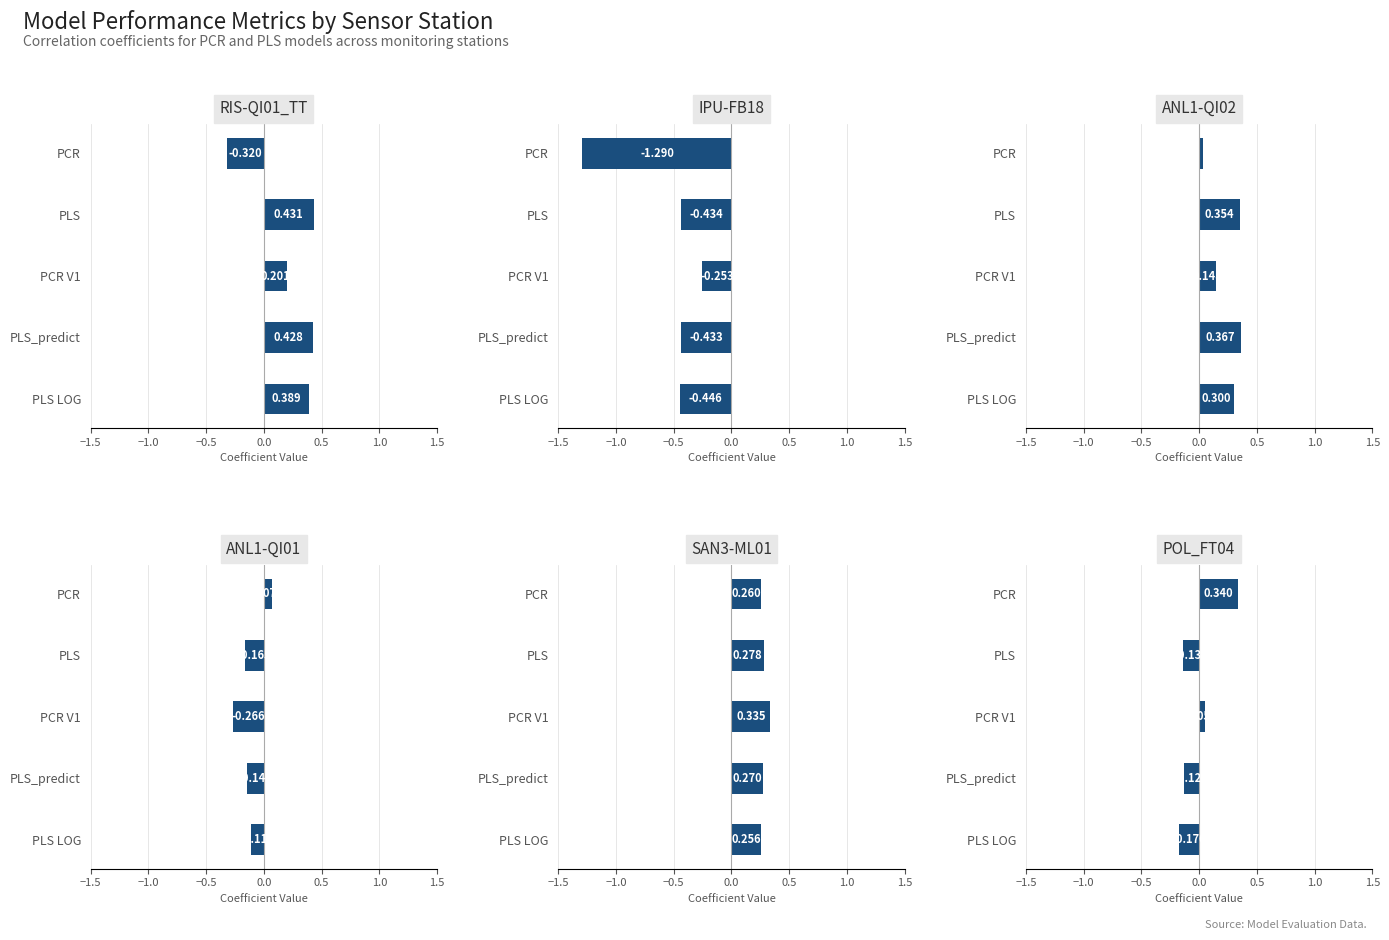

How many SAN3-ML01 values are between 0 and 1?

5